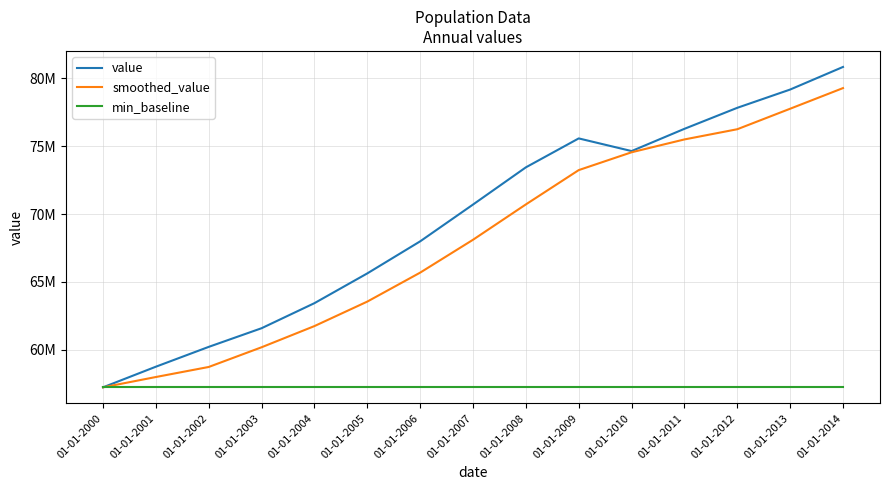

What is the value of the min_baseline point at the 9th from the left?

57237465.0